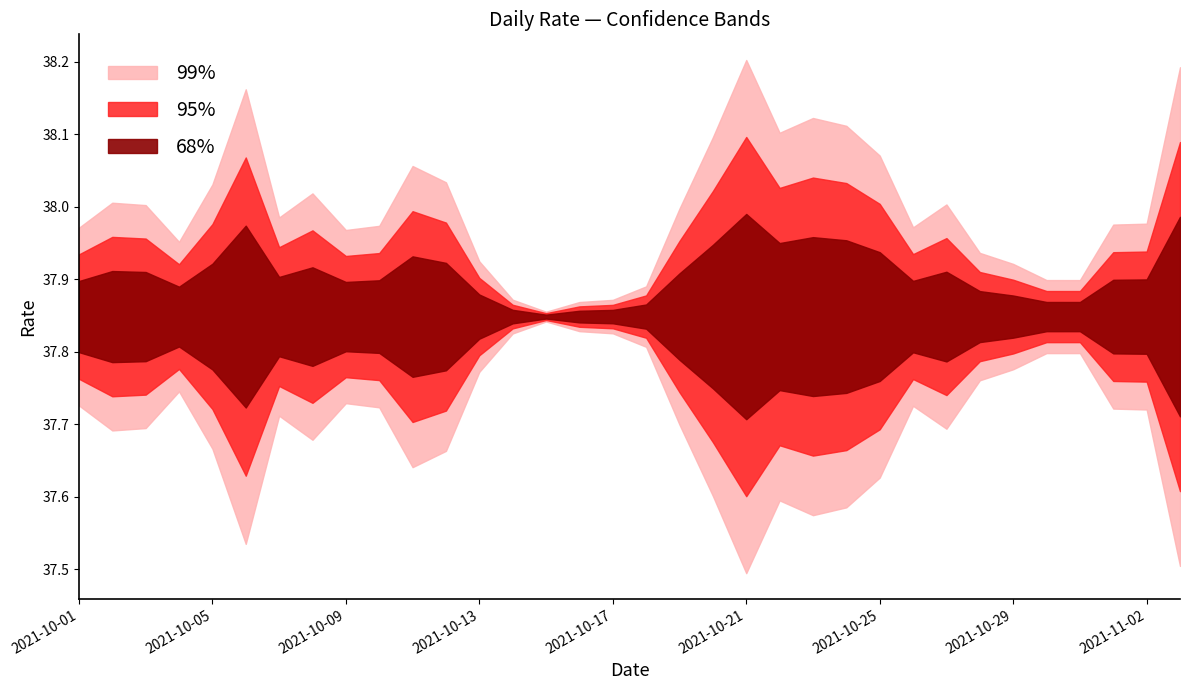

Rank the categories by value from lowest to highest.

2021-11-03, 2021-10-06, 2021-10-11, 2021-10-12, 2021-10-05, 2021-10-08, 2021-10-02, 2021-10-03, 2021-10-07, 2021-10-10, 2021-10-01, 2021-10-09, 2021-10-04, 2021-10-28, 2021-10-13, 2021-10-17, 2021-10-16, 2021-10-15, 2021-10-14, 2021-10-18, 2021-10-31, 2021-10-30, 2021-10-29, 2021-10-26, 2021-11-01, 2021-11-02, 2021-10-19, 2021-10-27, 2021-10-25, 2021-10-20, 2021-10-22, 2021-10-24, 2021-10-23, 2021-10-21